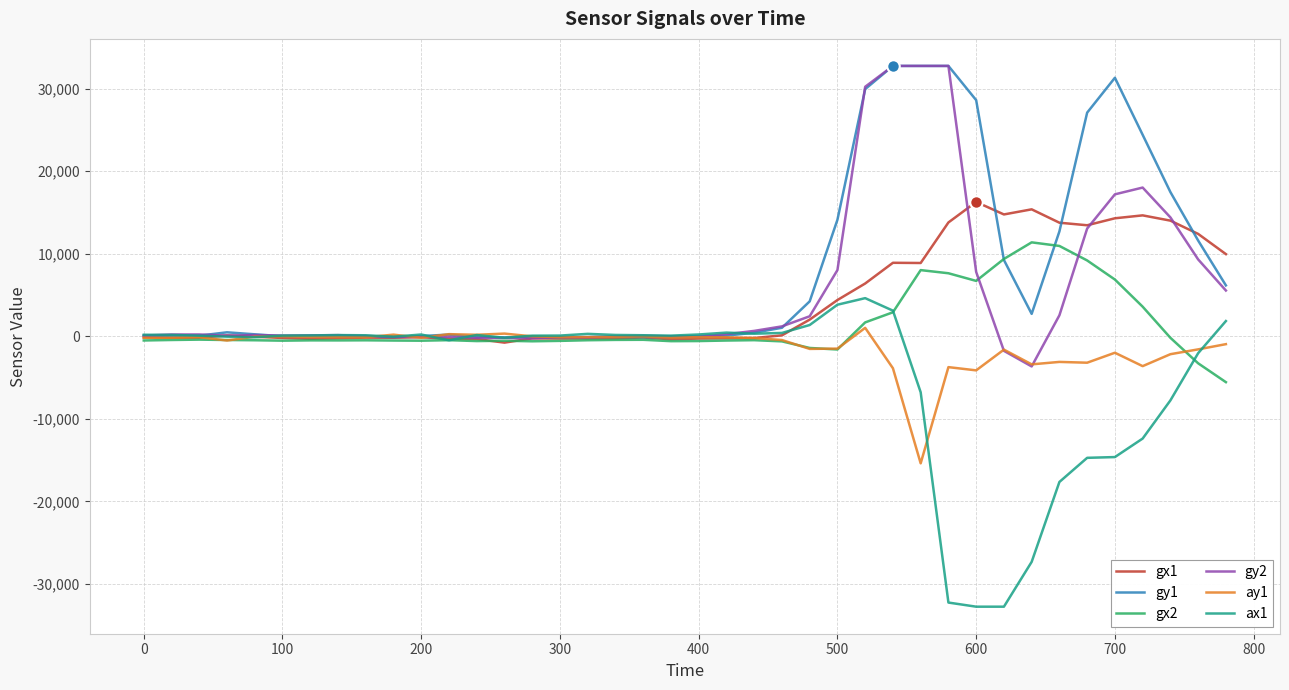

What is the smallest value displayed?

-32768